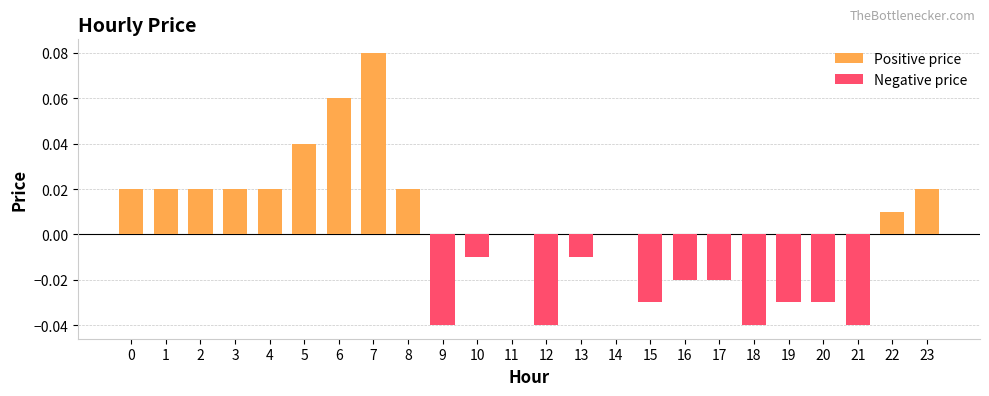

Rank the categories by value from lowest to highest.

9, 12, 18, 21, 15, 19, 20, 16, 17, 10, 13, 11, 14, 22, 0, 1, 2, 3, 4, 8, 23, 5, 6, 7